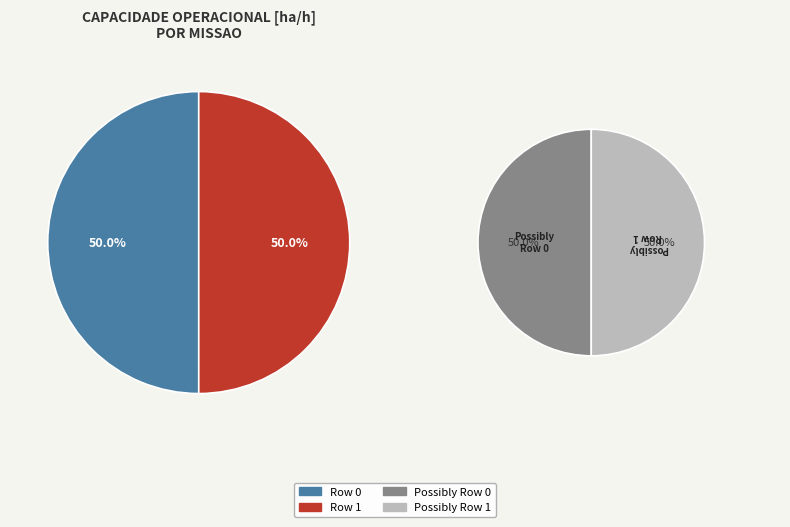

Rank the categories by value from lowest to highest.

Row 1, Row 0